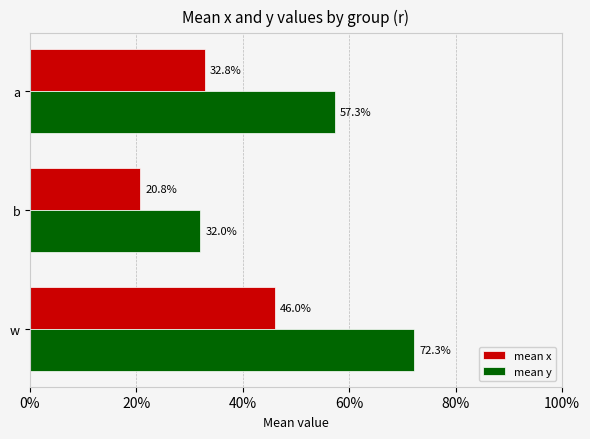

What are all the series names shown in the legend?

mean x, mean y